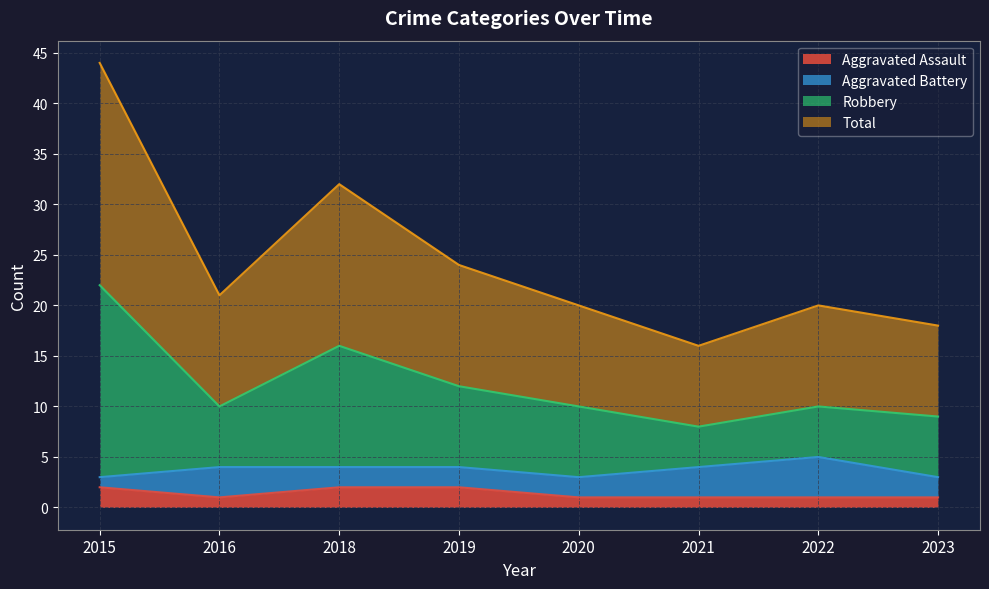

The Aggravated Assault series shows 1 at 2021. True or false?

True